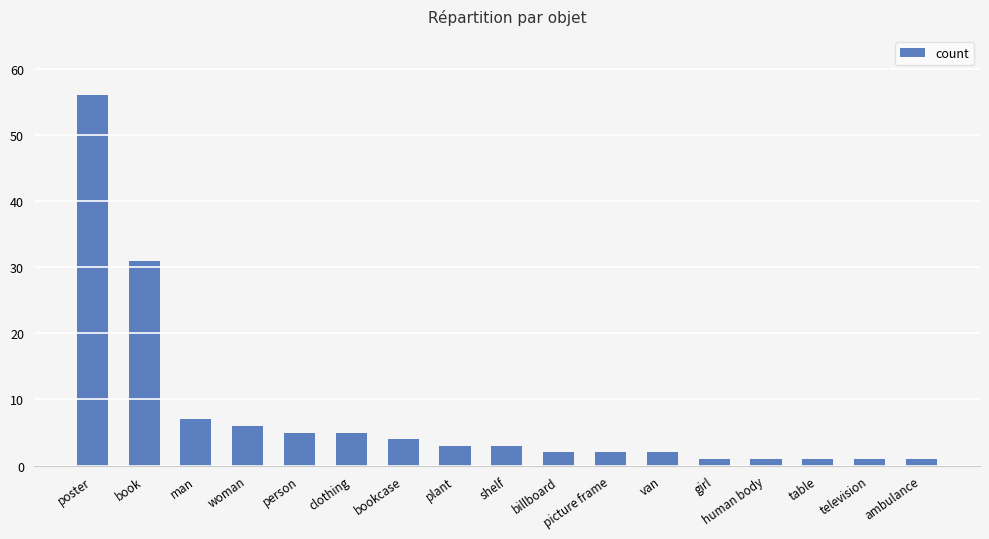

The value at van is 2. True or false?

True